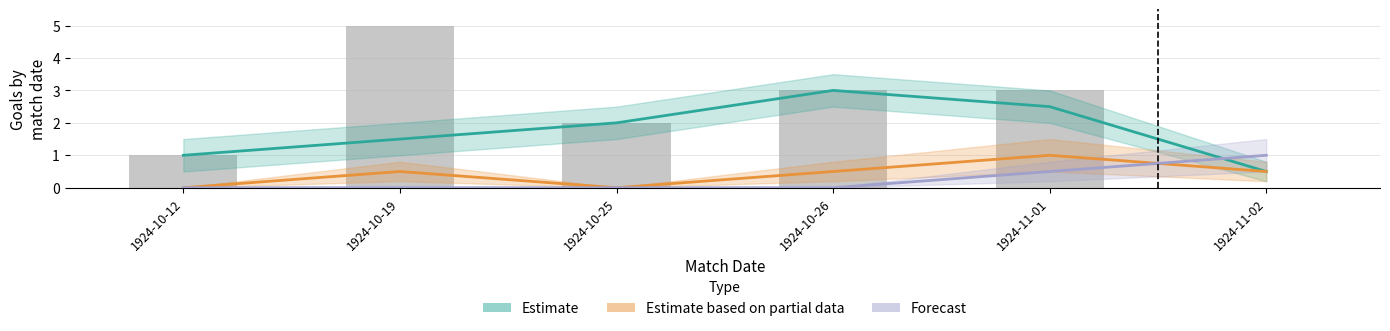

What is the highest value of the Estimate based on partial data series?

1.0